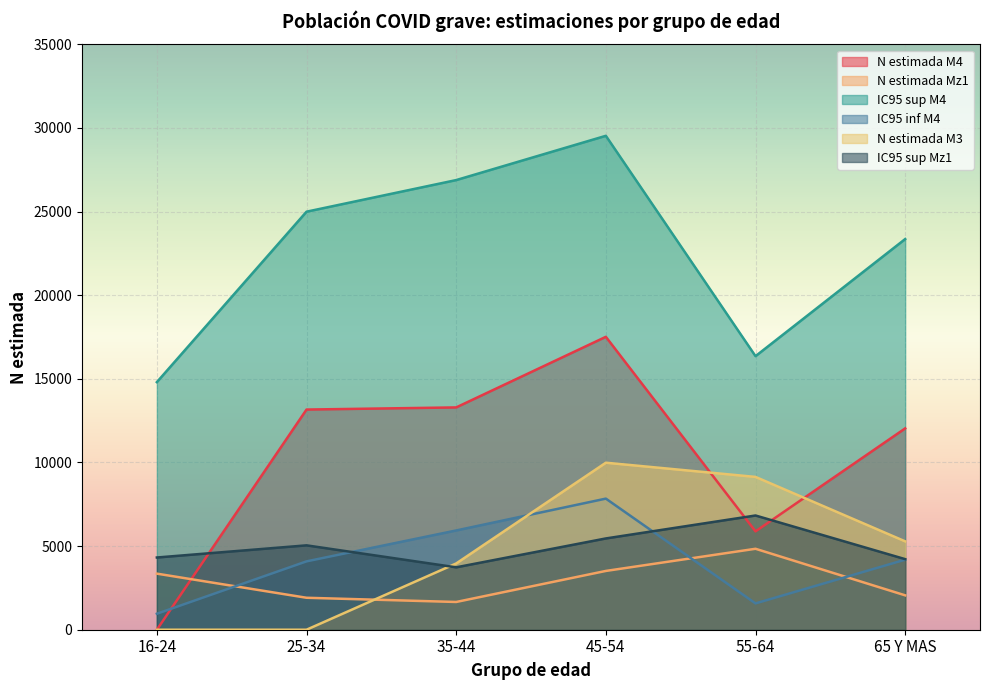

At which label is N estimada Mz1 closest to 3249?

16-24